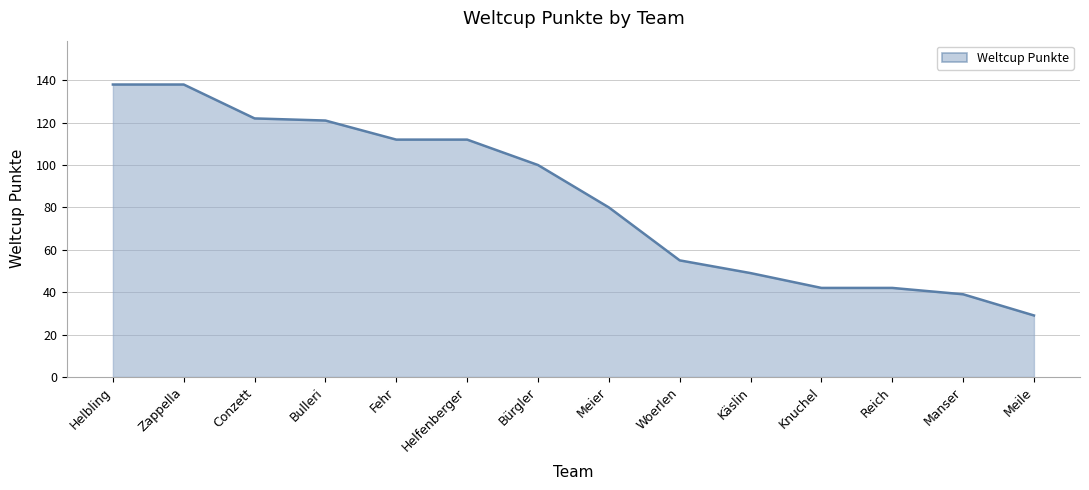

How many series are shown in this chart?

1